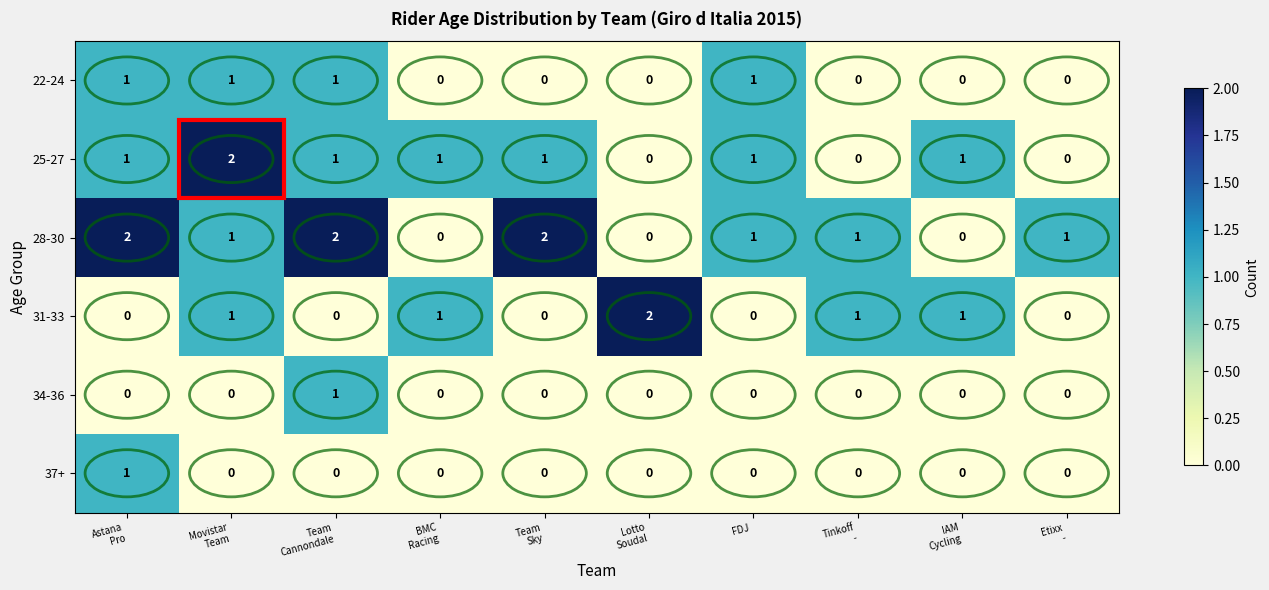

What is the sum of all 28-30 values?

10